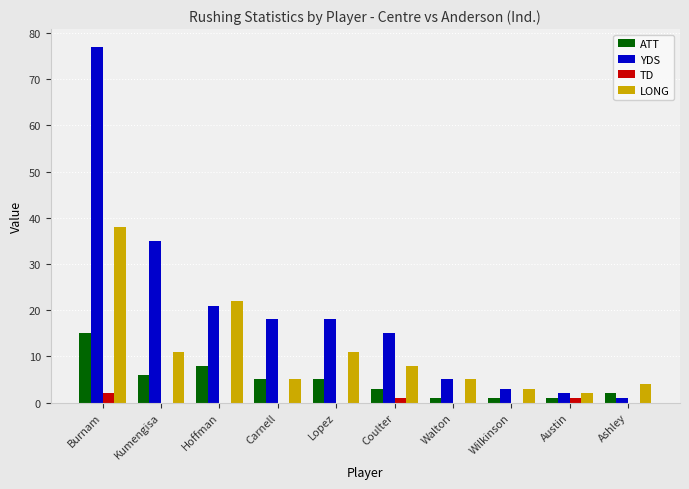

Are the bars horizontal?

No